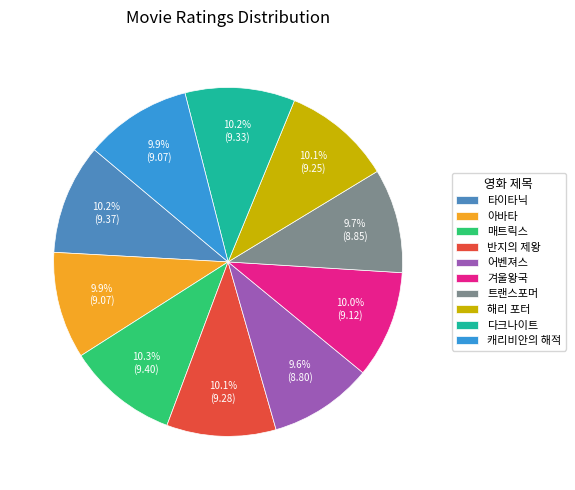

What is the ratio of the value at 다크나이트 to the value at 트랜스포머?

1.1